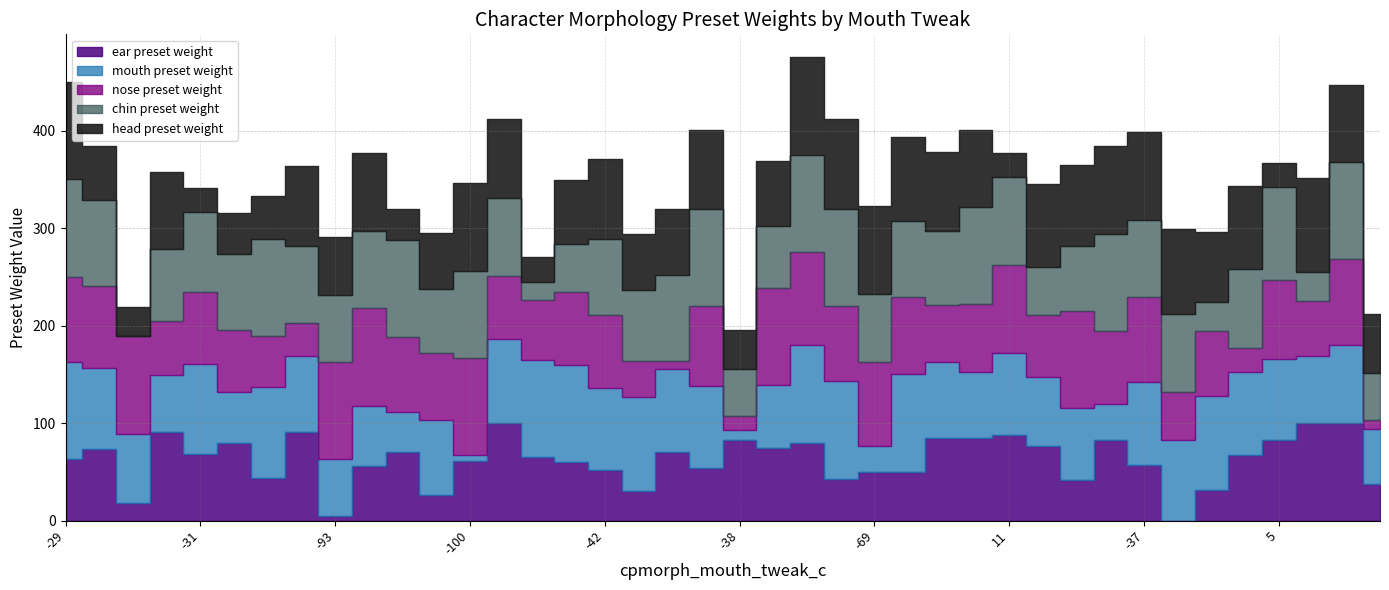

How many lines are shown in the chart?

5